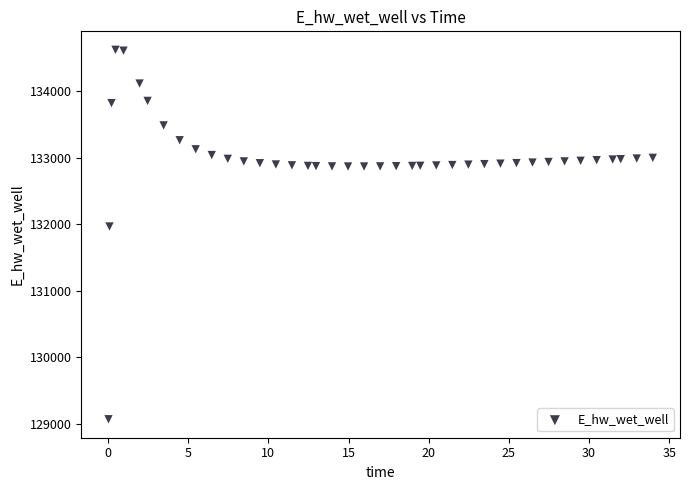

What is the range of Y values (max minus min)?

5556.9